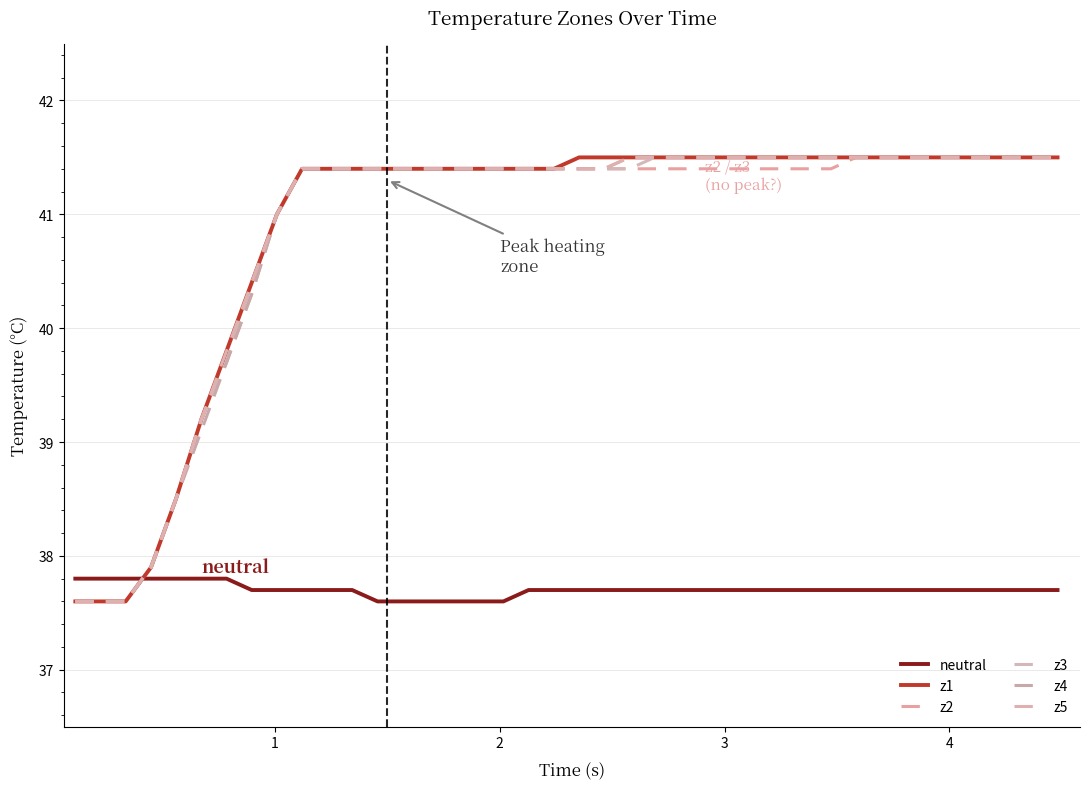

Reading left to right, transcribe all the data shown in this chart.

neutral: 37.8	37.8	37.8	37.8	37.8	37.8	37.8	37.7	37.7	37.7	37.7	37.7	37.6	37.6	37.6	37.6	37.6	37.6	37.7	37.7	37.7	37.7	37.7	37.7	37.7	37.7	37.7	37.7	37.7	37.7	37.7	37.7	37.7	37.7	37.7	37.7	37.7	37.7	37.7	37.7
z1: 37.6	37.6	37.6	37.9	38.5	39.2	39.8	40.4	41.0	41.4	41.4	41.4	41.4	41.4	41.4	41.4	41.4	41.4	41.4	41.4	41.5	41.5	41.5	41.5	41.5	41.5	41.5	41.5	41.5	41.5	41.5	41.5	41.5	41.5	41.5	41.5	41.5	41.5	41.5	41.5
z2: 37.6	37.6	37.6	37.9	38.5	39.2	39.7	40.3	41.0	41.4	41.4	41.4	41.4	41.4	41.4	41.4	41.4	41.4	41.4	41.4	41.4	41.4	41.4	41.4	41.4	41.4	41.4	41.4	41.4	41.4	41.4	41.5	41.5	41.5	41.5	41.5	41.5	41.5	41.5	41.5
z3: 37.6	37.6	37.6	37.9	38.5	39.2	39.7	40.4	41.0	41.4	41.4	41.4	41.4	41.4	41.4	41.4	41.4	41.4	41.4	41.4	41.4	41.4	41.4	41.5	41.5	41.5	41.5	41.5	41.5	41.5	41.5	41.5	41.5	41.5	41.5	41.5	41.5	41.5	41.5	41.5
z4: 37.6	37.6	37.6	37.9	38.5	39.1	39.7	40.3	41.0	41.4	41.4	41.4	41.4	41.4	41.4	41.4	41.4	41.4	41.4	41.4	41.4	41.4	41.5	41.5	41.5	41.5	41.5	41.5	41.5	41.5	41.5	41.5	41.5	41.5	41.5	41.5	41.5	41.5	41.5	41.5
z5: 37.6	37.6	37.6	37.9	38.5	39.2	39.8	40.4	41.0	41.4	41.4	41.4	41.4	41.4	41.4	41.4	41.4	41.4	41.4	41.4	41.4	41.4	41.5	41.5	41.5	41.5	41.5	41.5	41.5	41.5	41.5	41.5	41.5	41.5	41.5	41.5	41.5	41.5	41.5	41.5